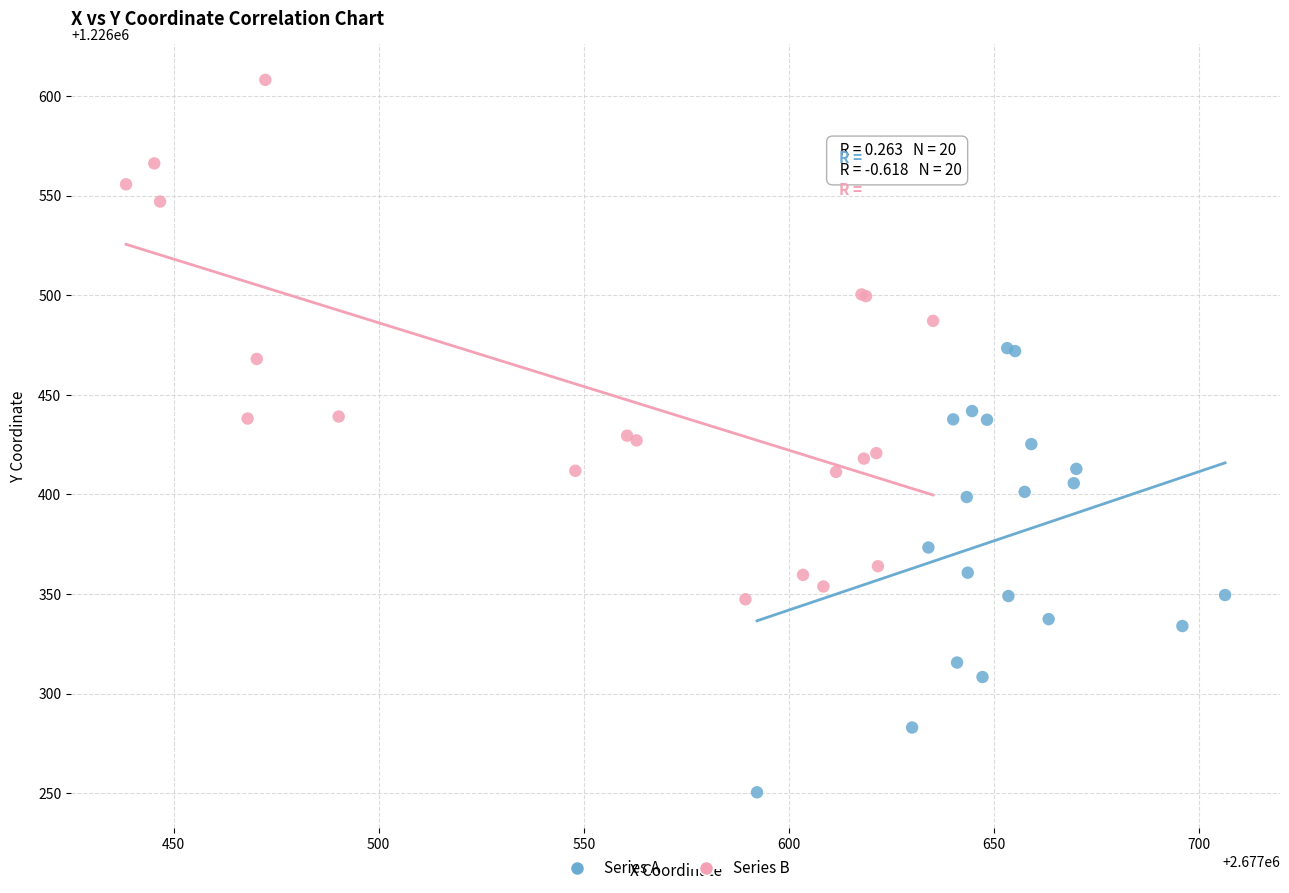

Which series contains the lowest Y value?

Series A